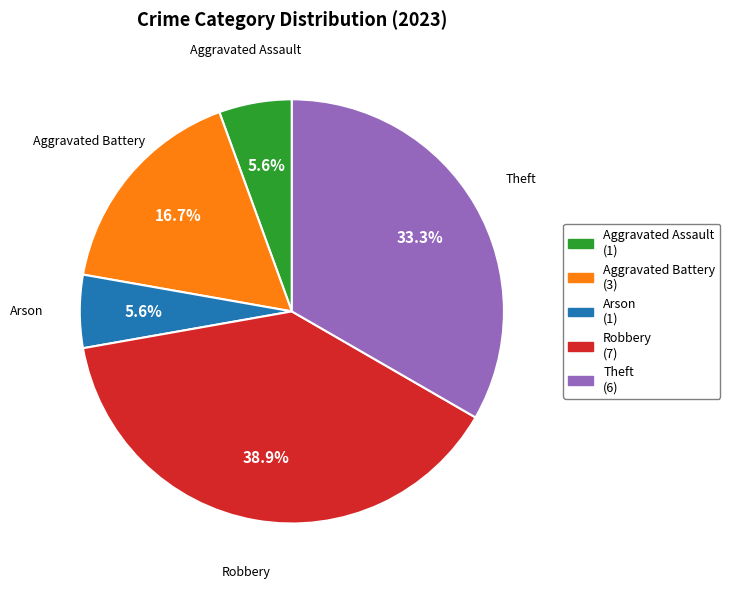

How many slices are in this pie chart?

5